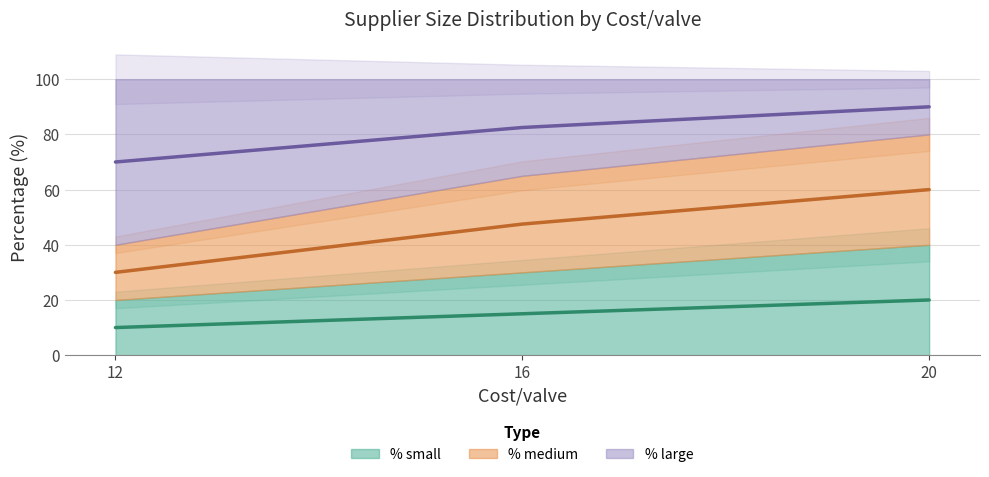

What is the average value of the % large series?

38